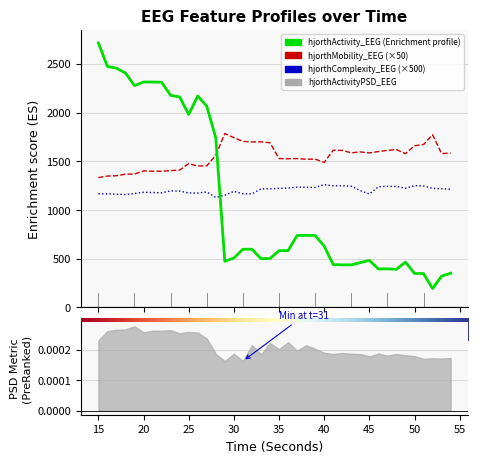

The hjorthComplexity_EEG (×500) series shows 1163.9 at 30. True or false?

True